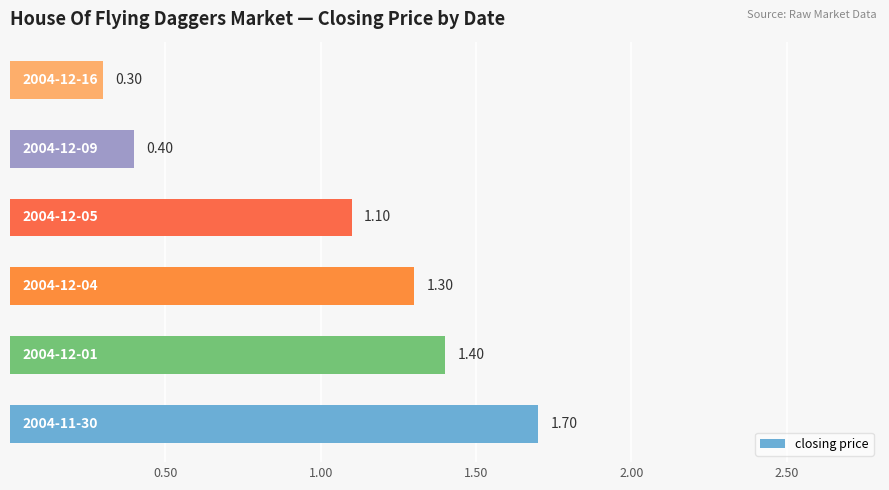

What is the average value?

1.0